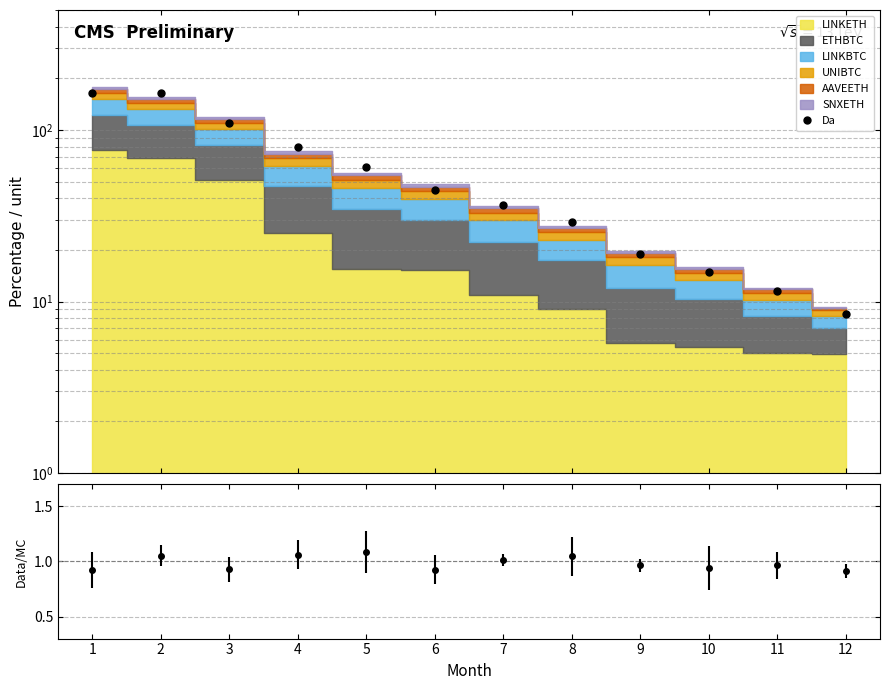

Is it true that the value at 4 is 109.6?

False